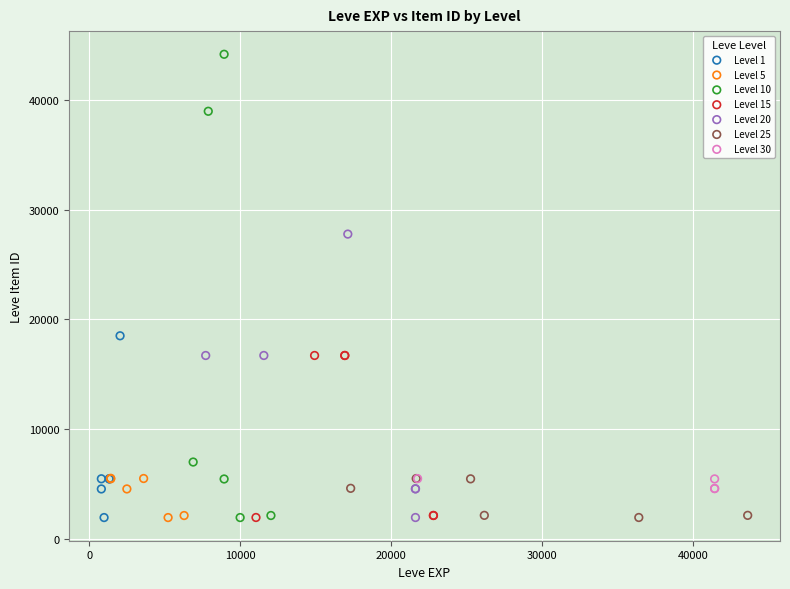

Which series contains the highest Y value?

Level 10